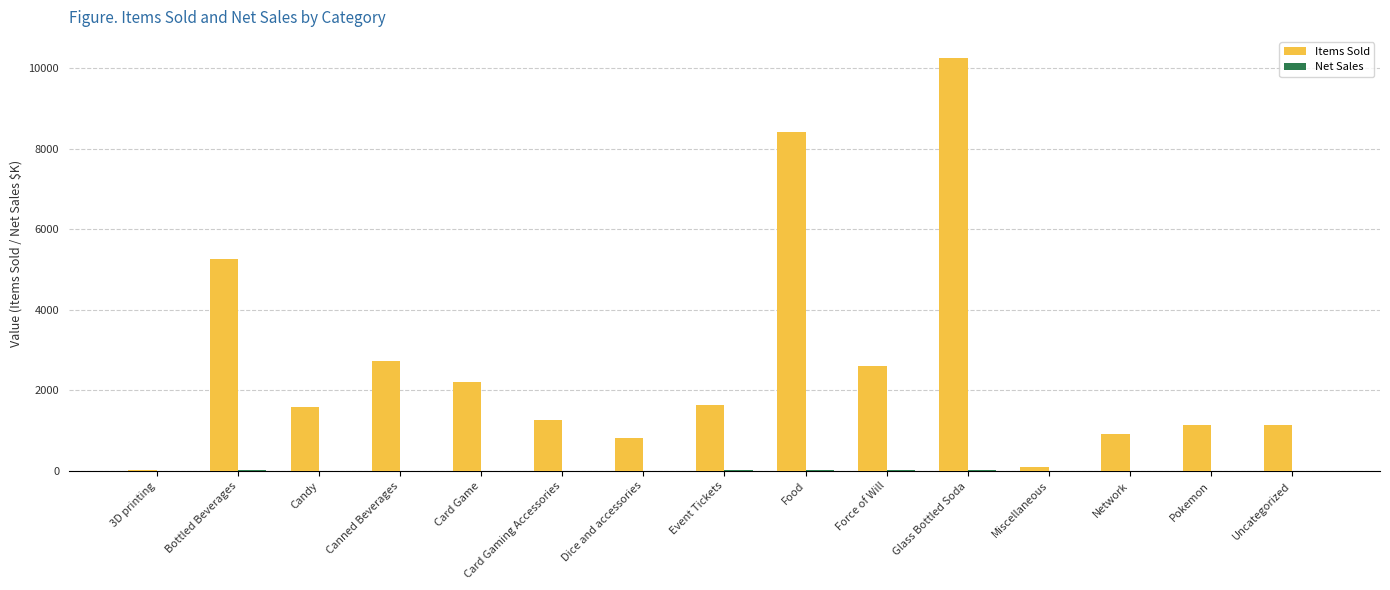

At which category is the sum across all series the highest?

Glass Bottled Soda